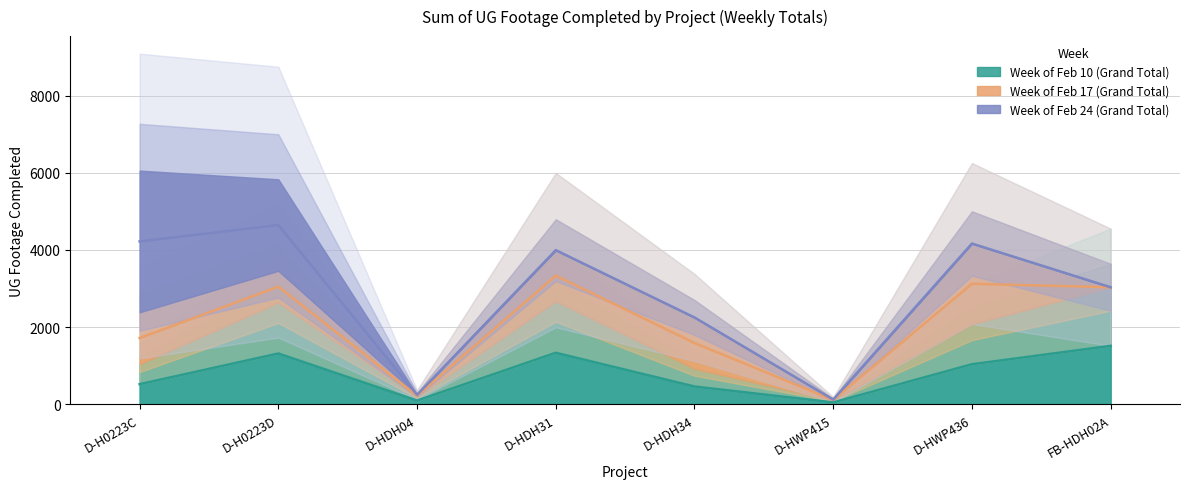

In Week of Feb 17 (Grand Total), how many points are lower than both neighbors (excluding endpoints)?

2